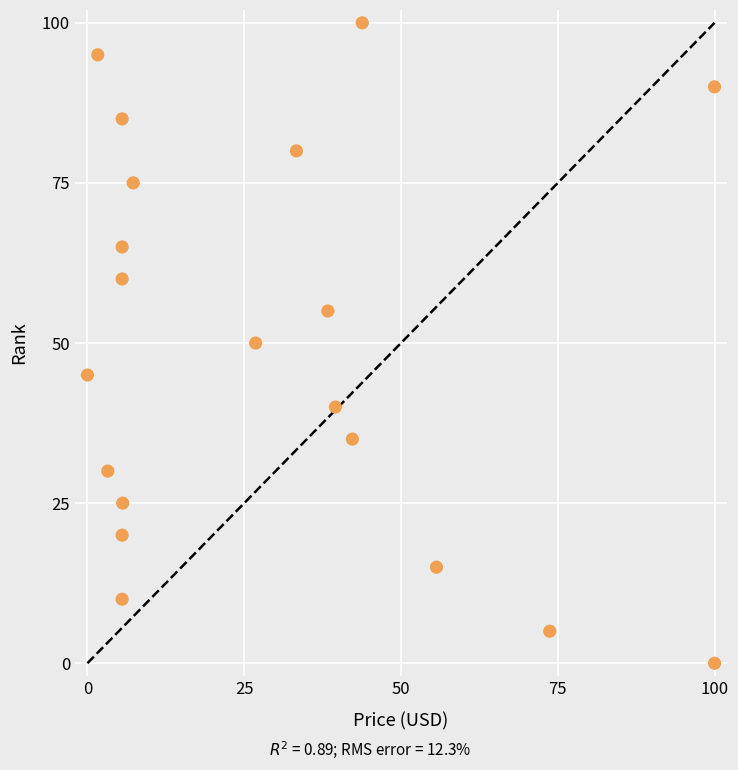

What is the range of Y values (max minus min)?

100.0